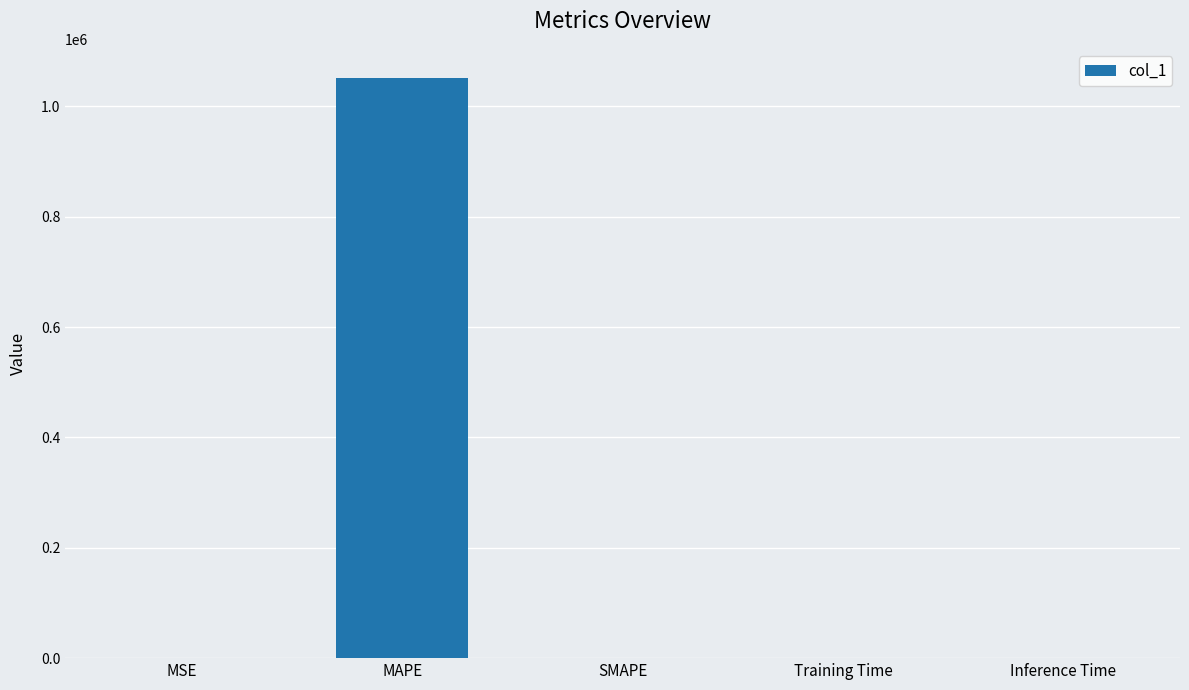

True or false: the data shows 0.0 at Inference Time.

True